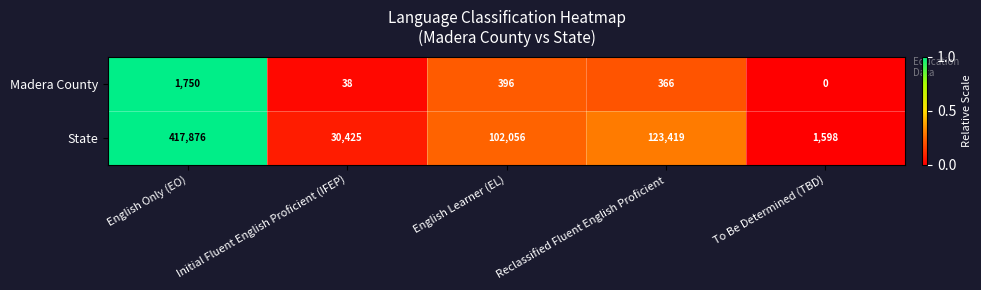

What is the difference between the State values at English Learner (EL) and English Only (EO)?

315820